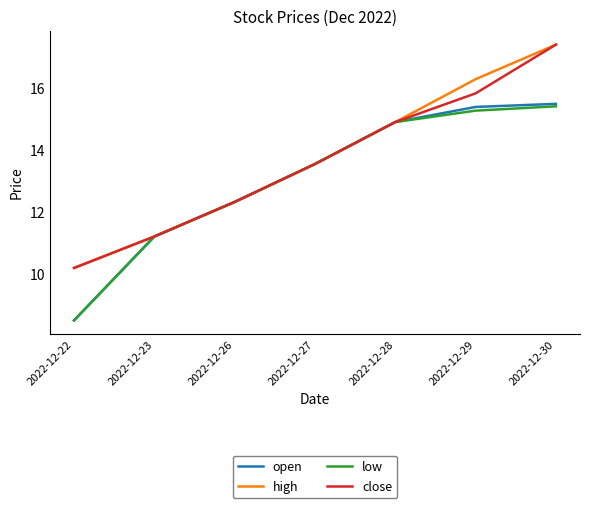

Reading left to right, what are all the values shown in this chart?

open: 2022-12-22=8.5	2022-12-23=11.2	2022-12-26=12.3	2022-12-27=13.6	2022-12-28=14.9	2022-12-29=15.4	2022-12-30=15.5
high: 2022-12-22=10.2	2022-12-23=11.2	2022-12-26=12.3	2022-12-27=13.6	2022-12-28=14.9	2022-12-29=16.3	2022-12-30=17.4
low: 2022-12-22=8.5	2022-12-23=11.2	2022-12-26=12.3	2022-12-27=13.6	2022-12-28=14.9	2022-12-29=15.3	2022-12-30=15.4
close: 2022-12-22=10.2	2022-12-23=11.2	2022-12-26=12.3	2022-12-27=13.6	2022-12-28=14.9	2022-12-29=15.8	2022-12-30=17.4